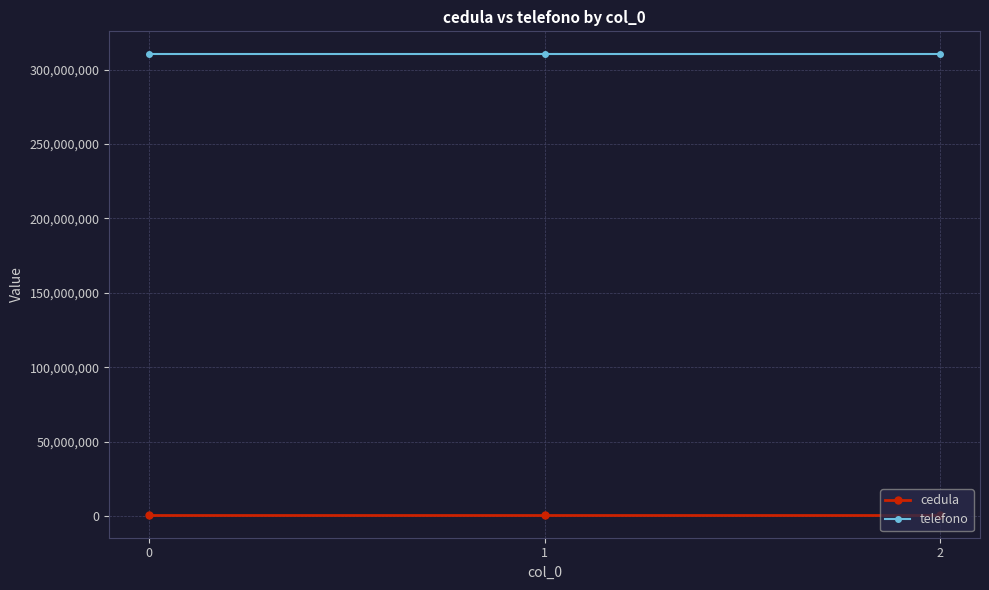

List the series in order of their peak value, highest first.

telefono, cedula